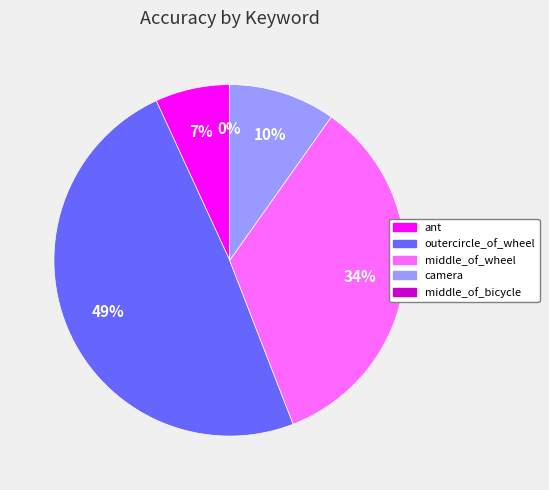

Which slice is the smallest?

middle_of_bicycle